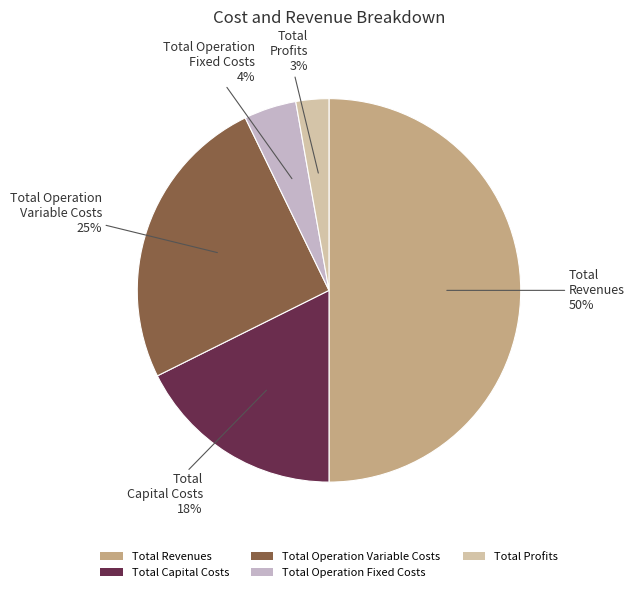

Combined, do Total Profits and Total Capital Costs account for over 50%?

No